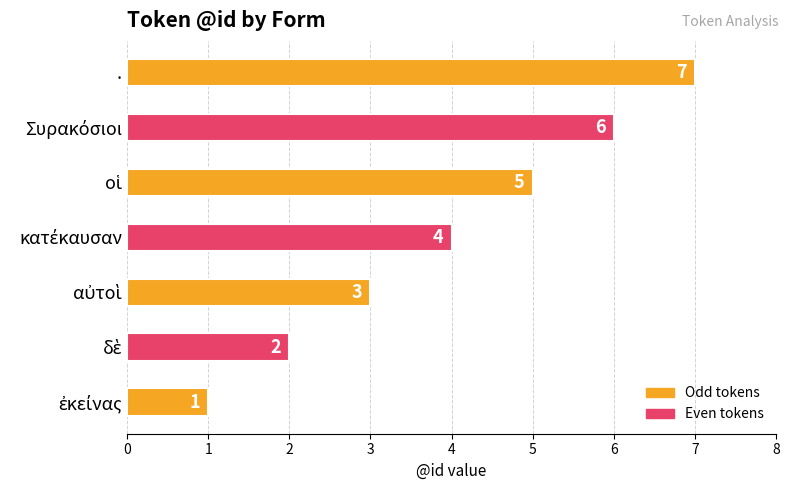

How many values are between 2 and 6?

5